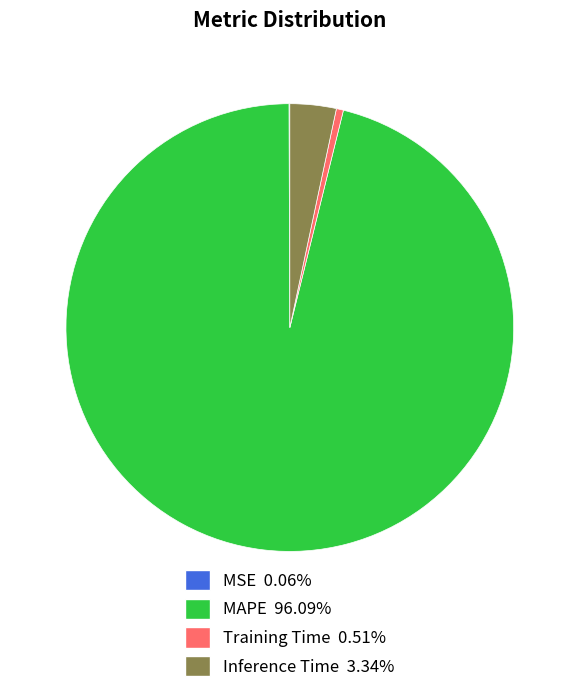

Is Training Time 0.51% the majority of the pie?

No